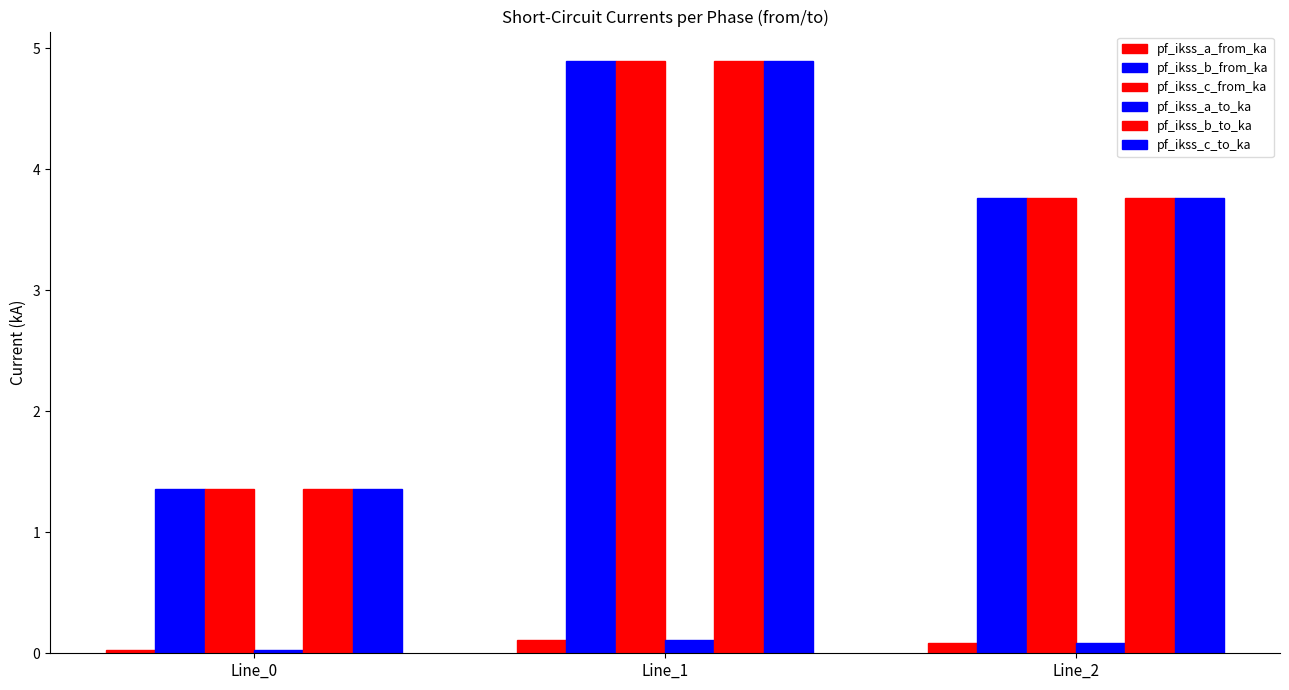

At how many categories does at least one series exceed 4?

1